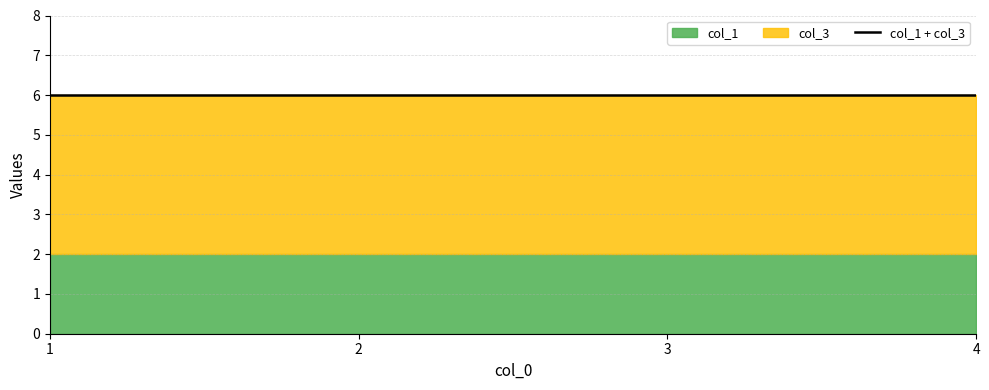

What is the value of the col_1 point at the 4th from the left?

2